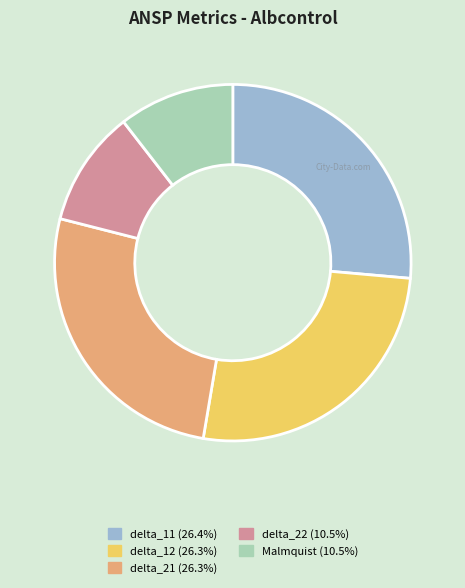

True or false: delta_12 accounts for 36% of the total.

False